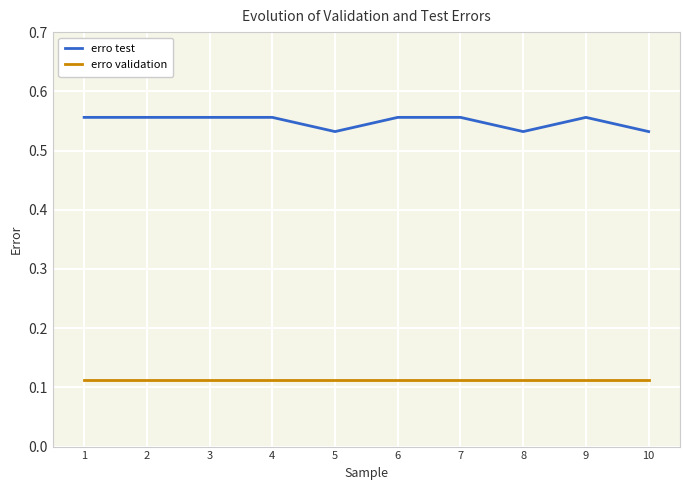

Is the value of erro validation at 6 greater than the value of erro test at 5?

No